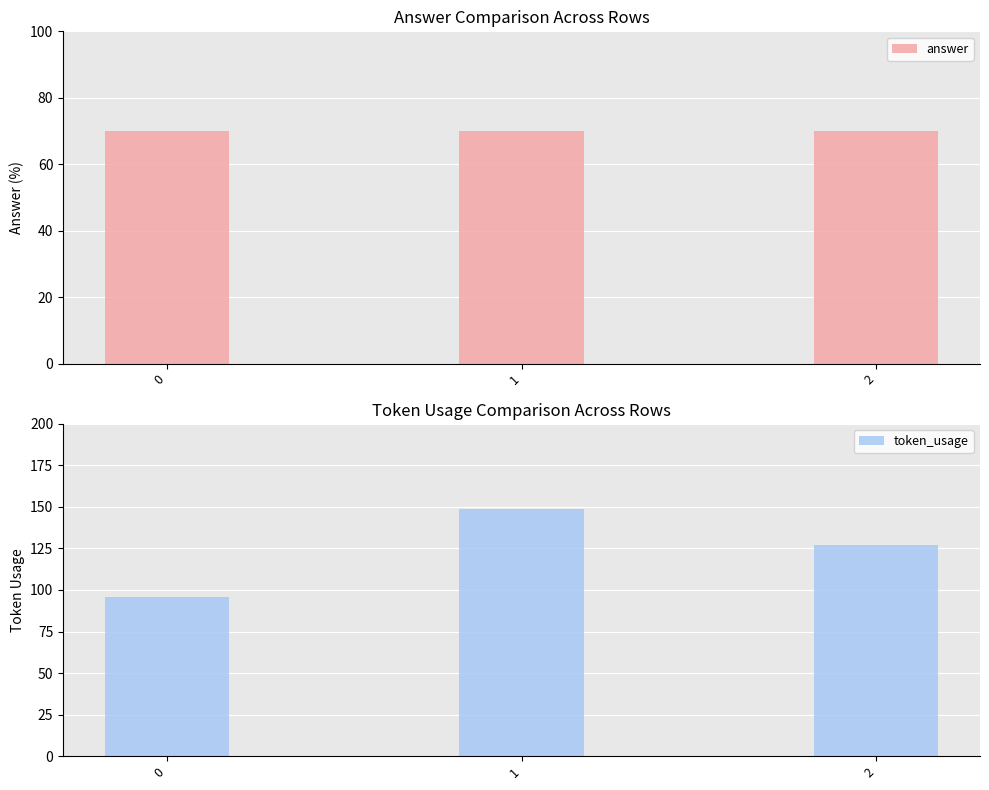

How many categories are shown in the chart?

3